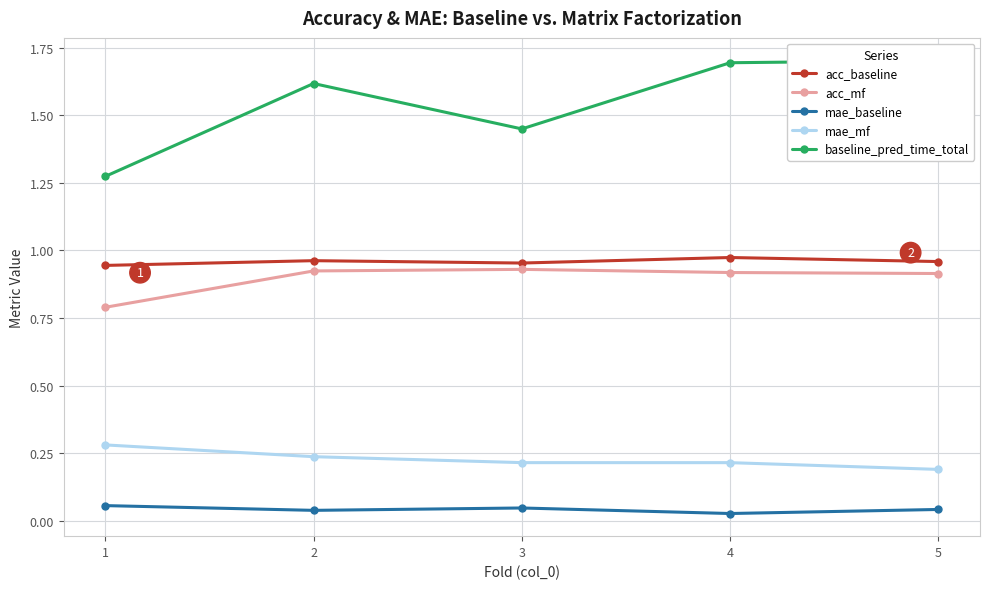

What is the value of the baseline_pred_time_total point at the 4th from the left?

1.7